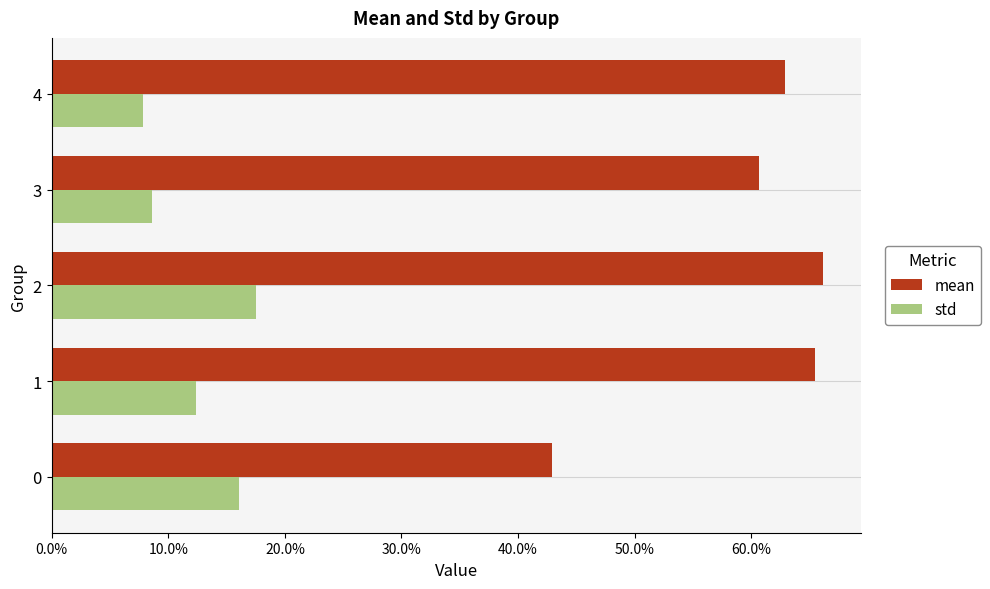

Which series has the largest range (max minus min)?

mean